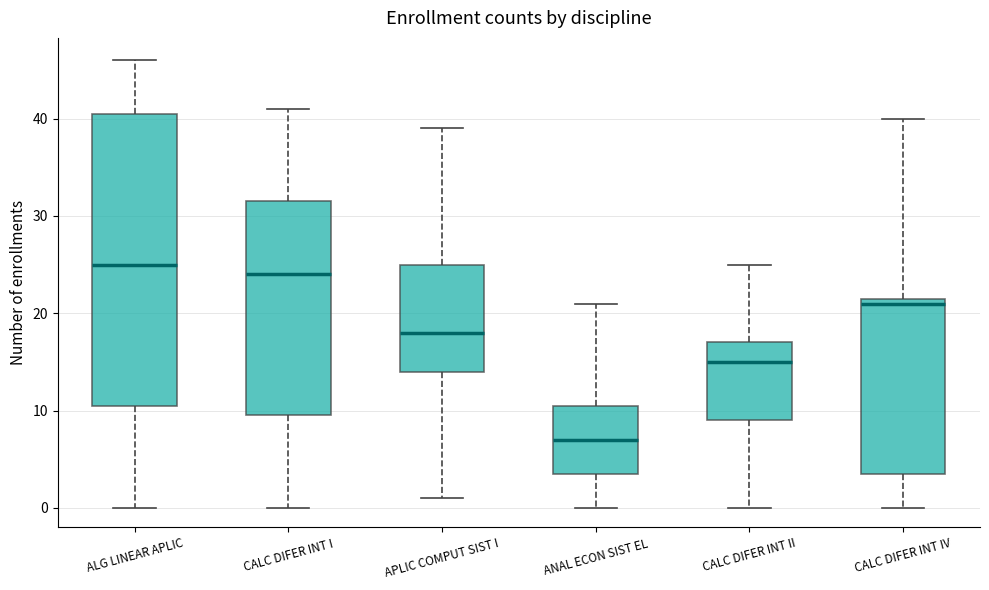

Which box is the tallest, from its lower edge to its upper edge?

ALG LINEAR APLIC